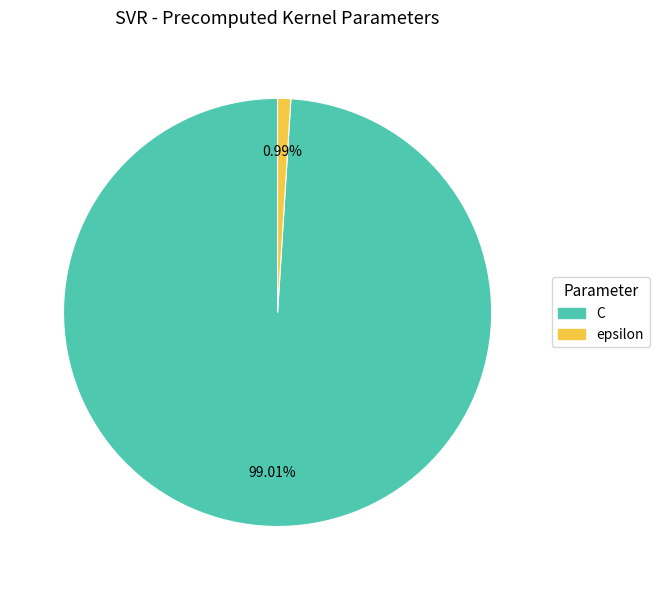

The epsilon slice represents 1% of the pie. True or false?

True